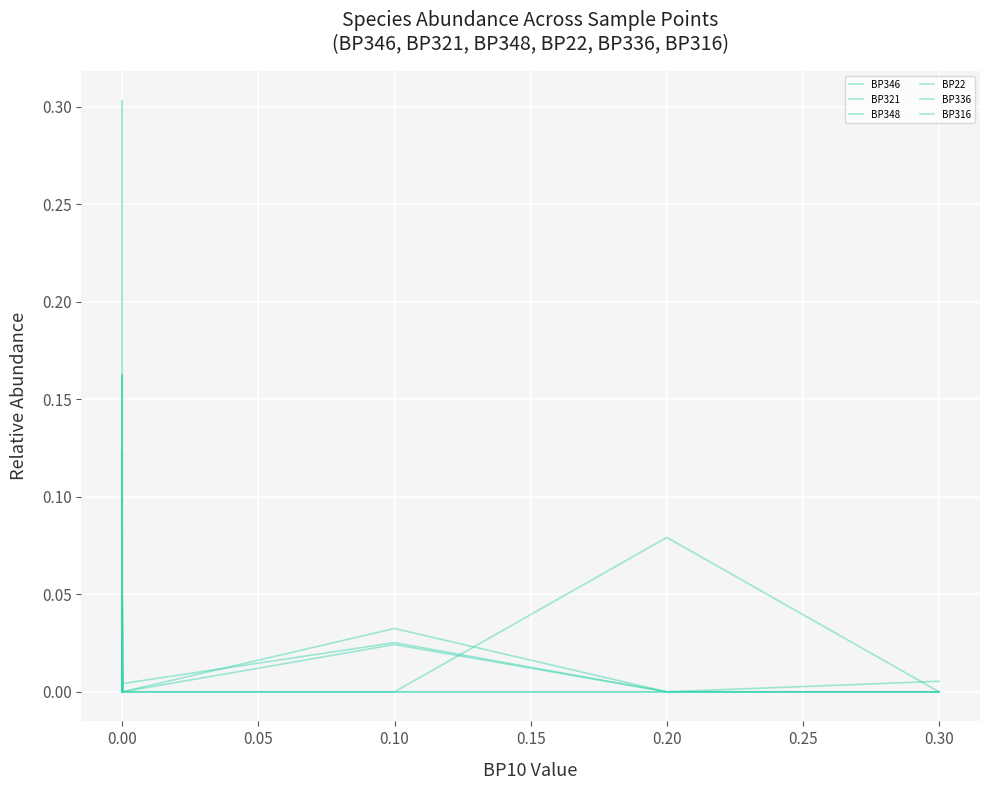

Count the number of categories in the chart.

39